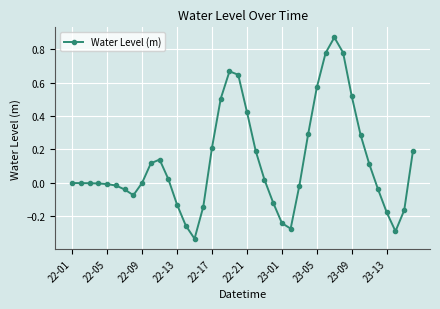

What is the sum of all values?

5.0